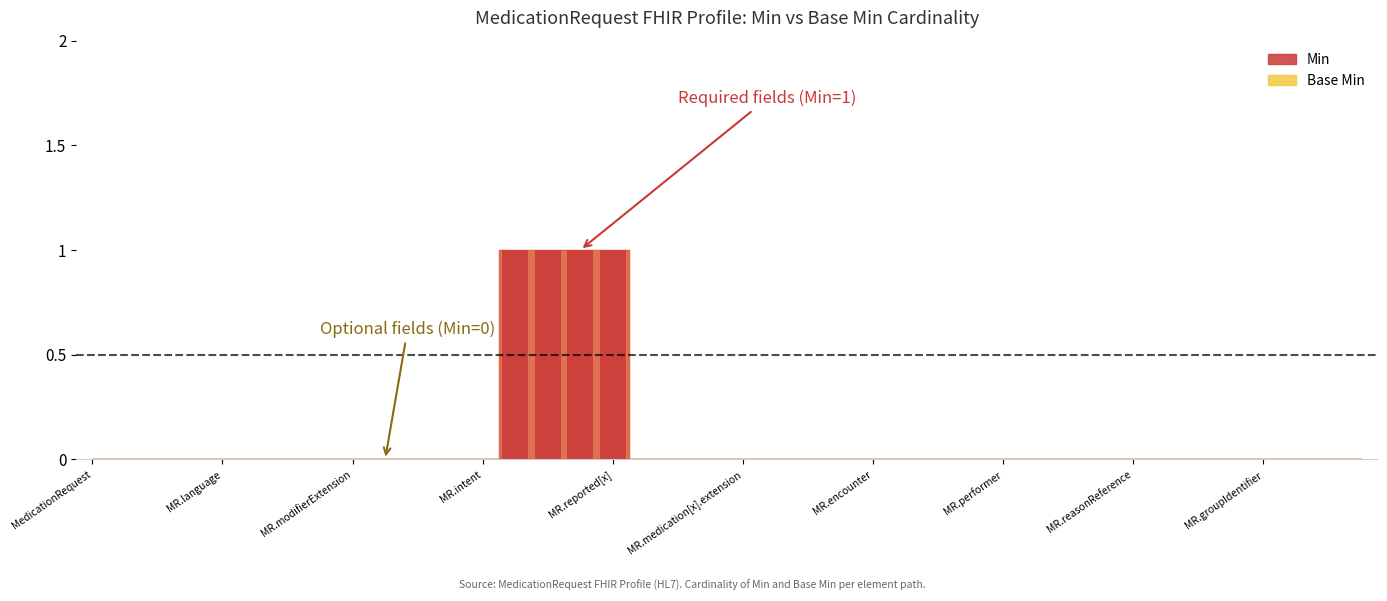

Does the chart contain stacked bars?

No